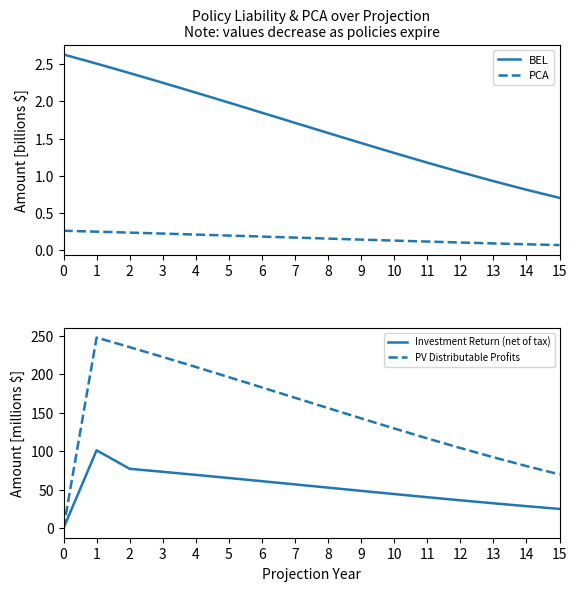

True or false: PCA and PV Distributable Profits cross at least once.

True